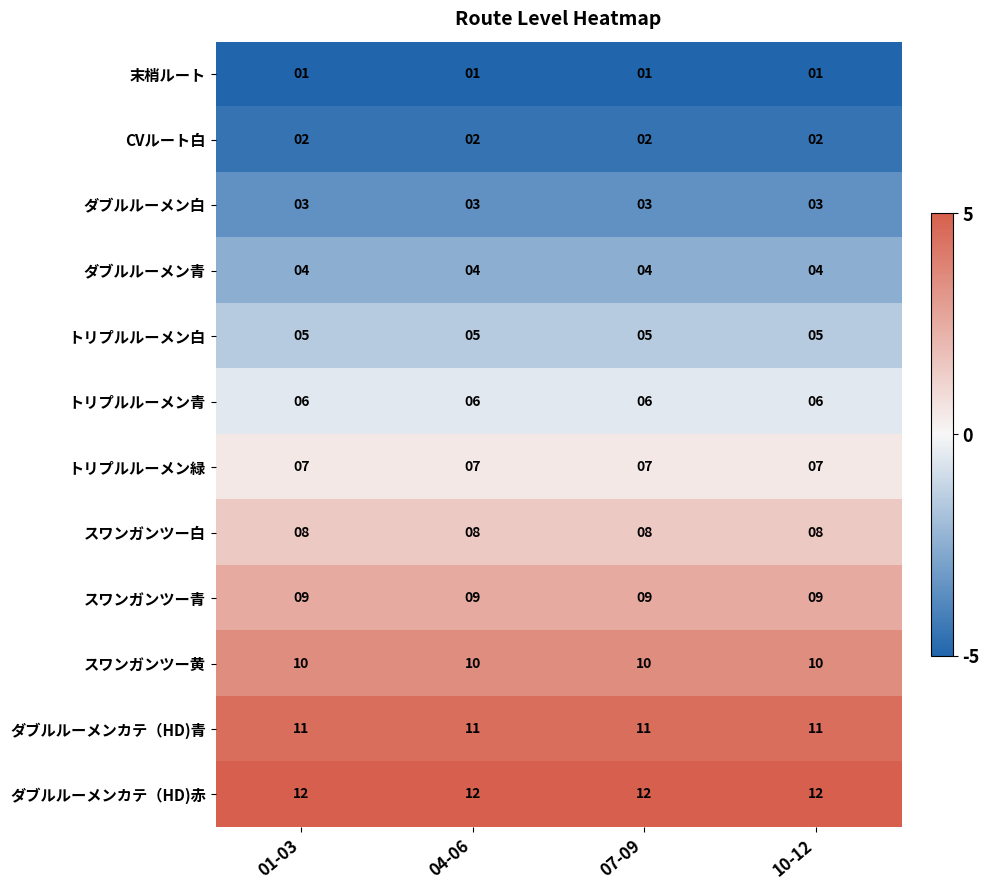

What is the difference between the highest and lowest values at 01-03?

11